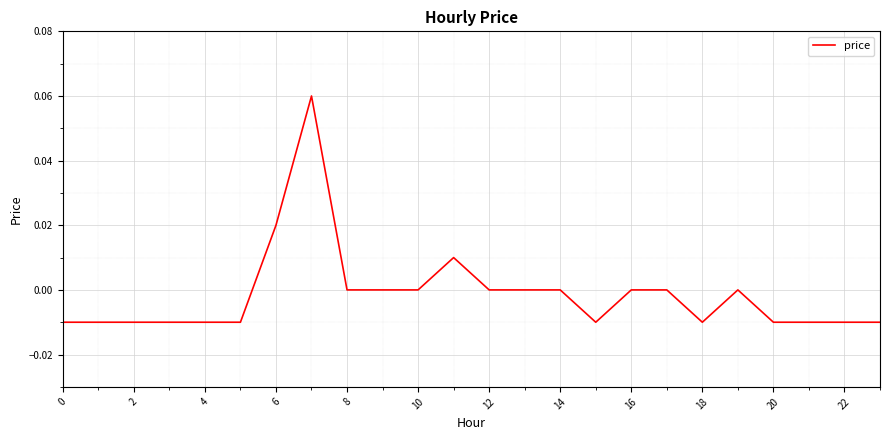

Does the chart display data point markers on the line(s)?

No